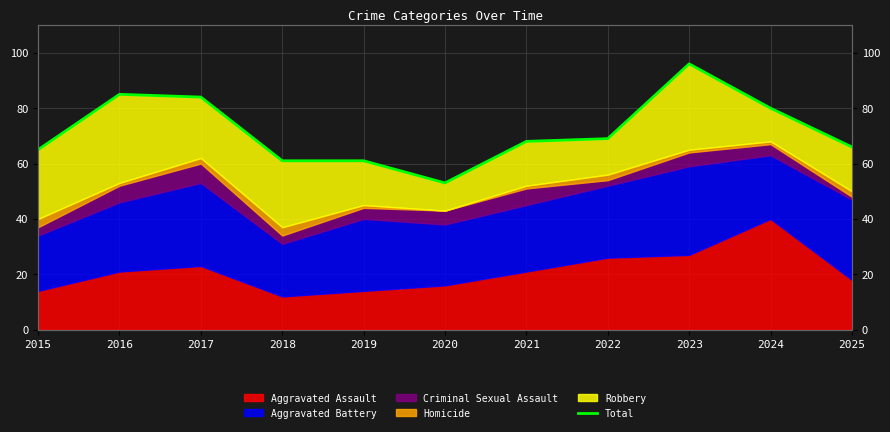

Reading left to right, transcribe all the data shown in this chart.

65	85	84	61	61	53	68	69	96	80	66